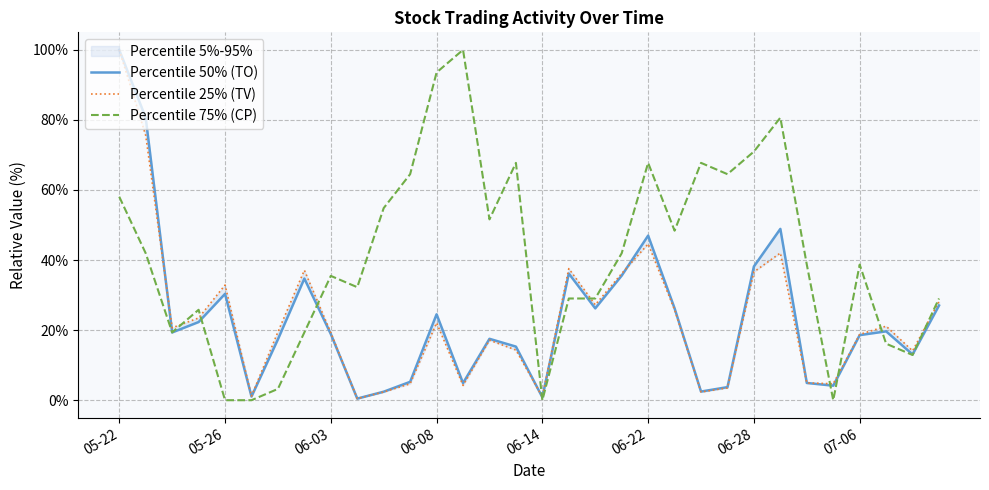

The Percentile 75% (CP) series shows 46.0 at 06-08. True or false?

False